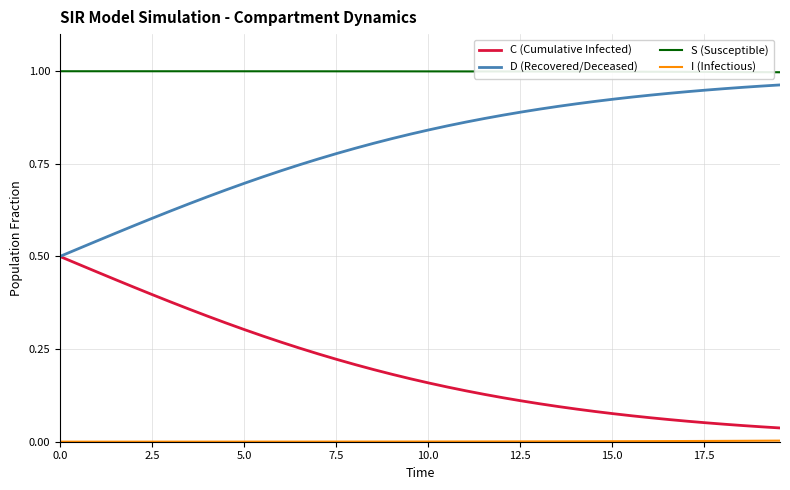

True or false: C (Cumulative Infected) and S (Susceptible) intersect in this chart.

False